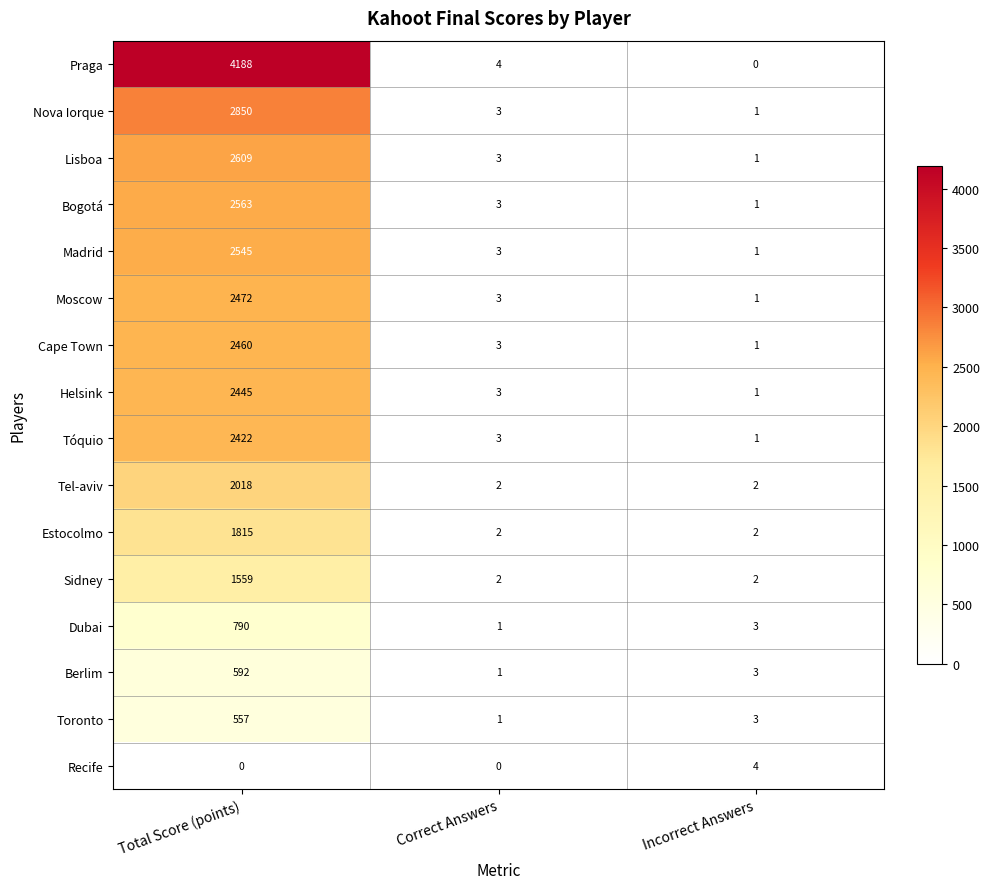

How many data points in Tóquio are less than 3?

1